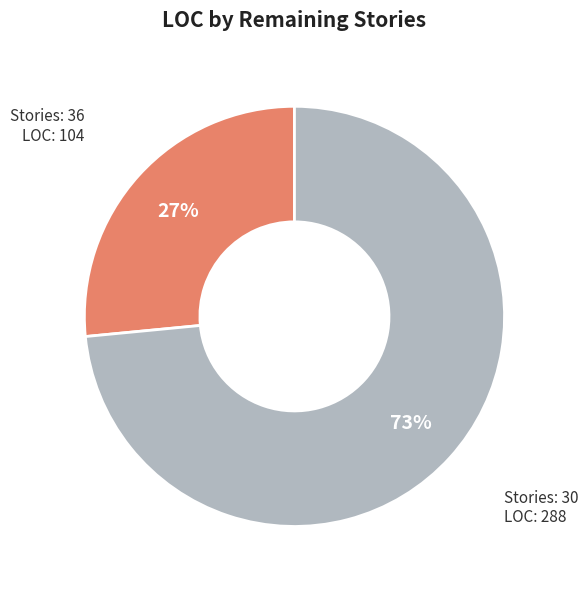

To the nearest percent, what is the average slice percentage?

50%